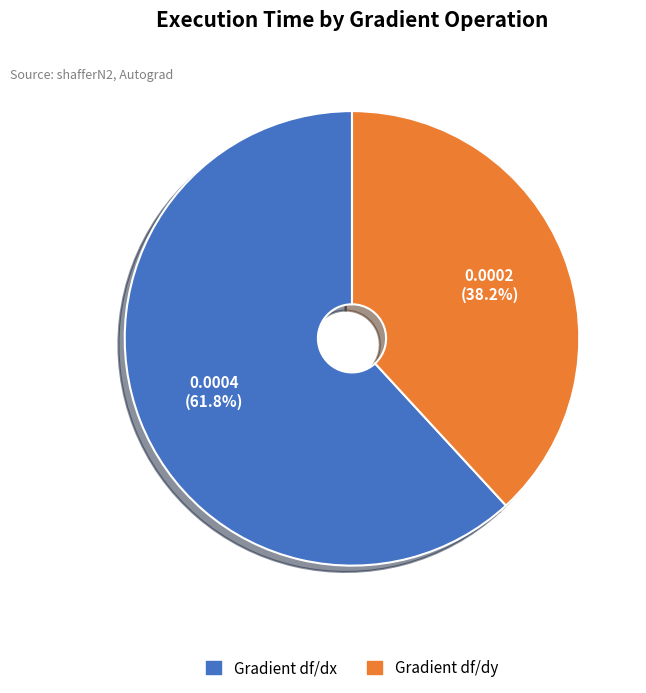

Is the sum of Gradient df/dx and Gradient df/dy greater than half?

Yes